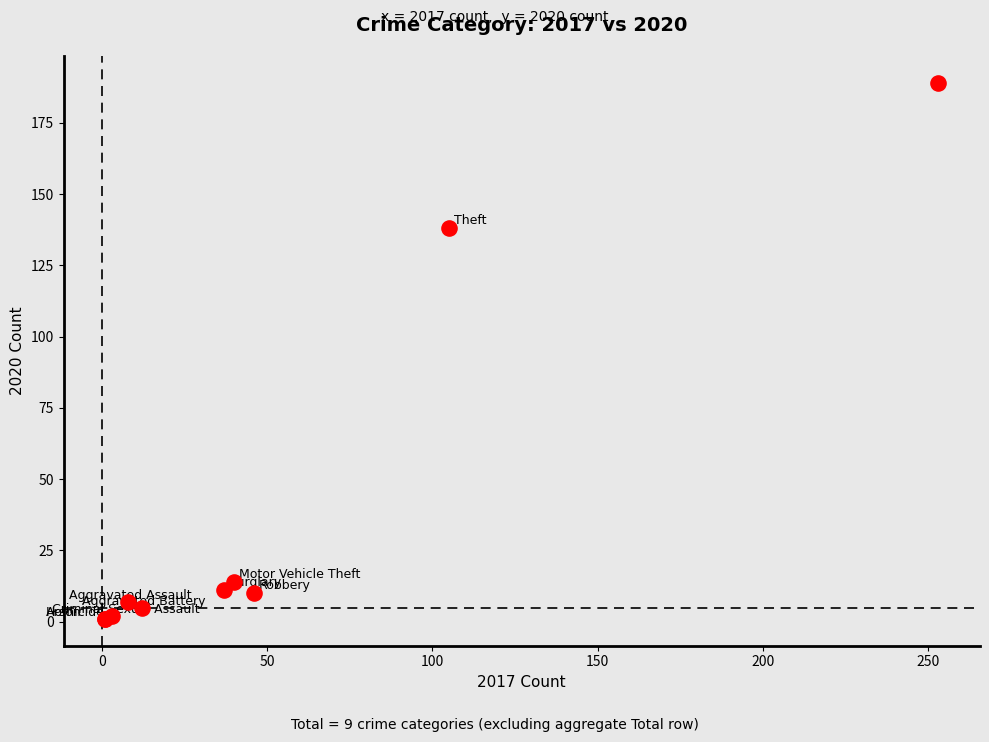

What Y value in the scatter plot is closest to 95?

138